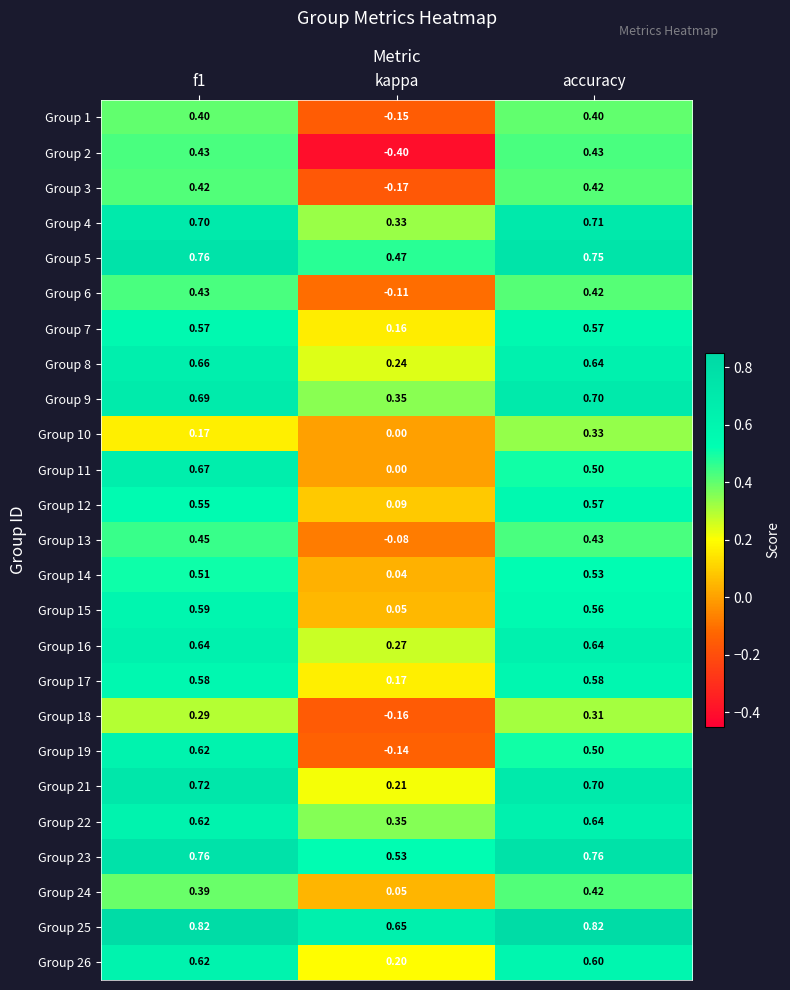

Is the value of Group 18 at kappa greater than the value of Group 12 at kappa?

No